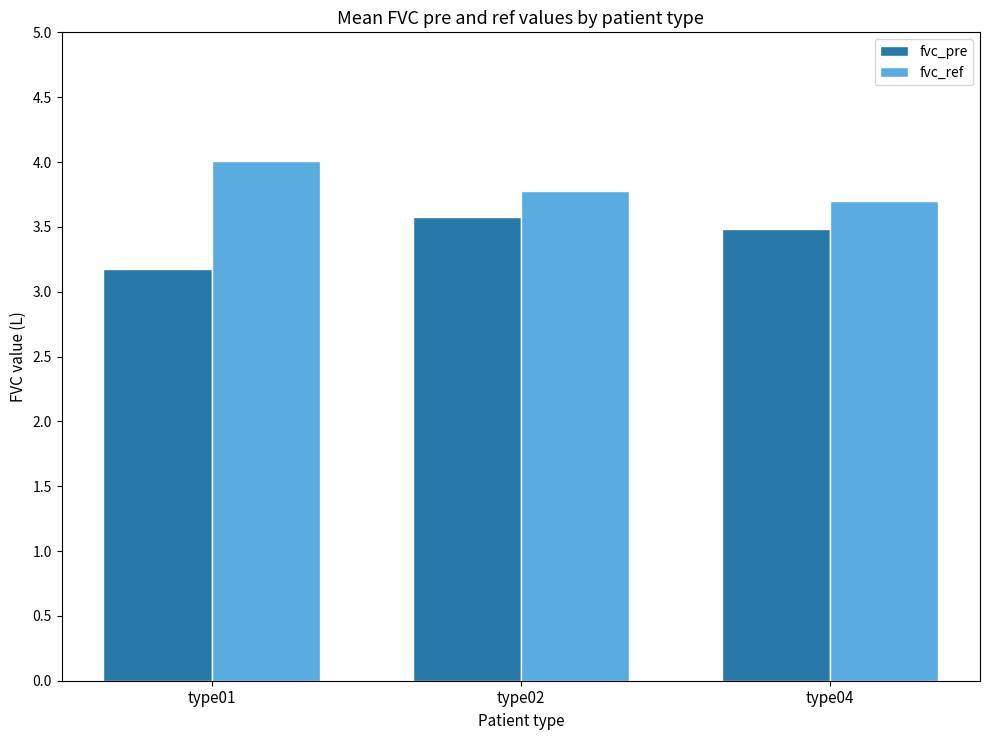

Is the value of fvc_ref at type02 greater than the value of fvc_pre at type02?

Yes